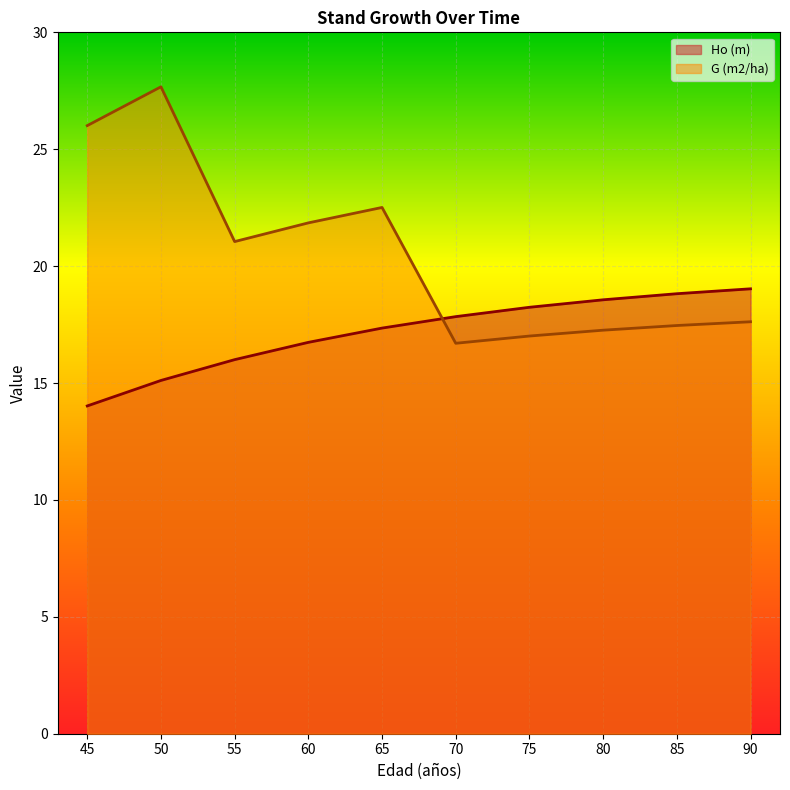

What is the difference between the Ho (m) values at 75 and 45?

4.2